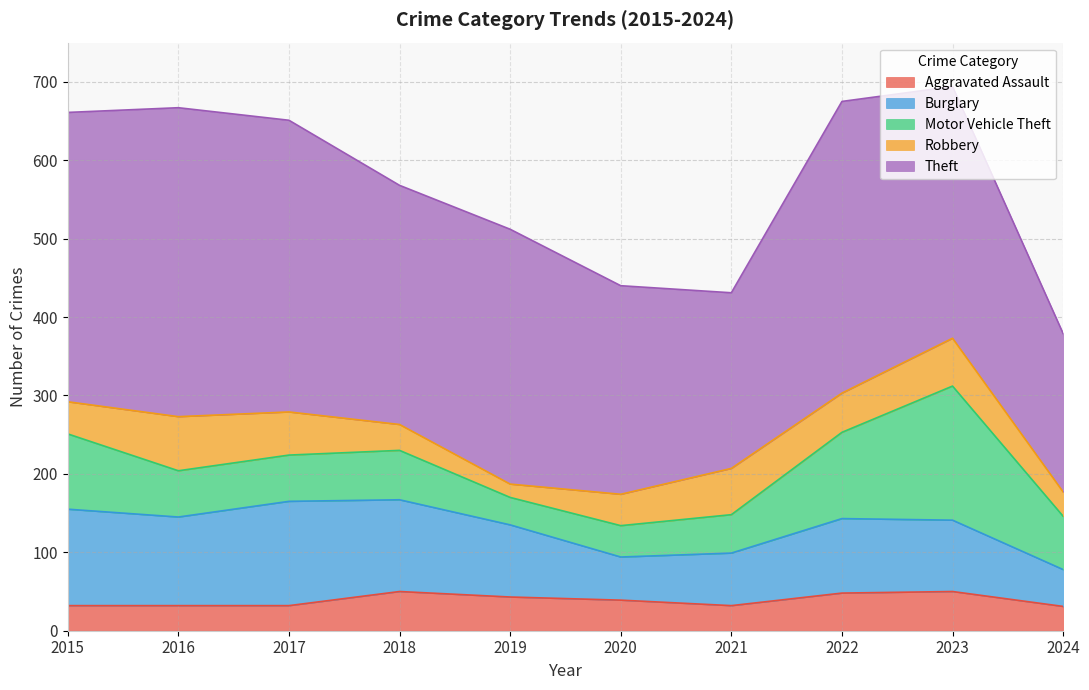

Which category has the lowest value in the Robbery series?

2019